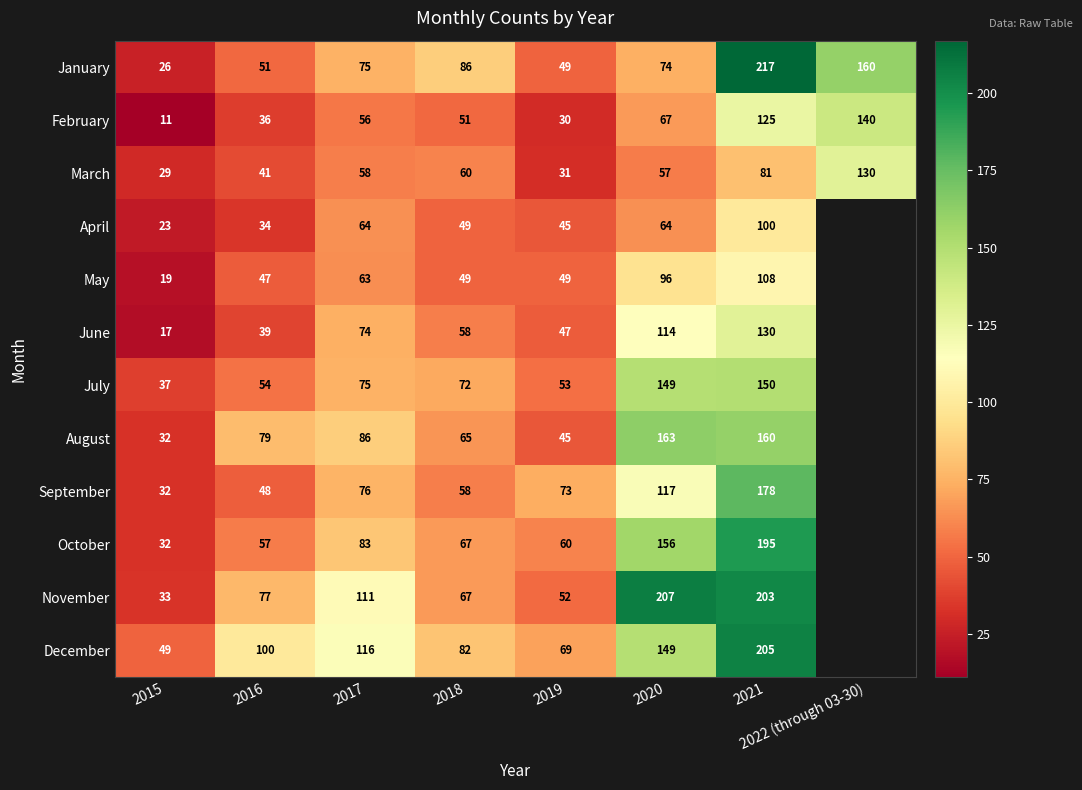

The value of July at 2016 is 80.7. True or false?

False